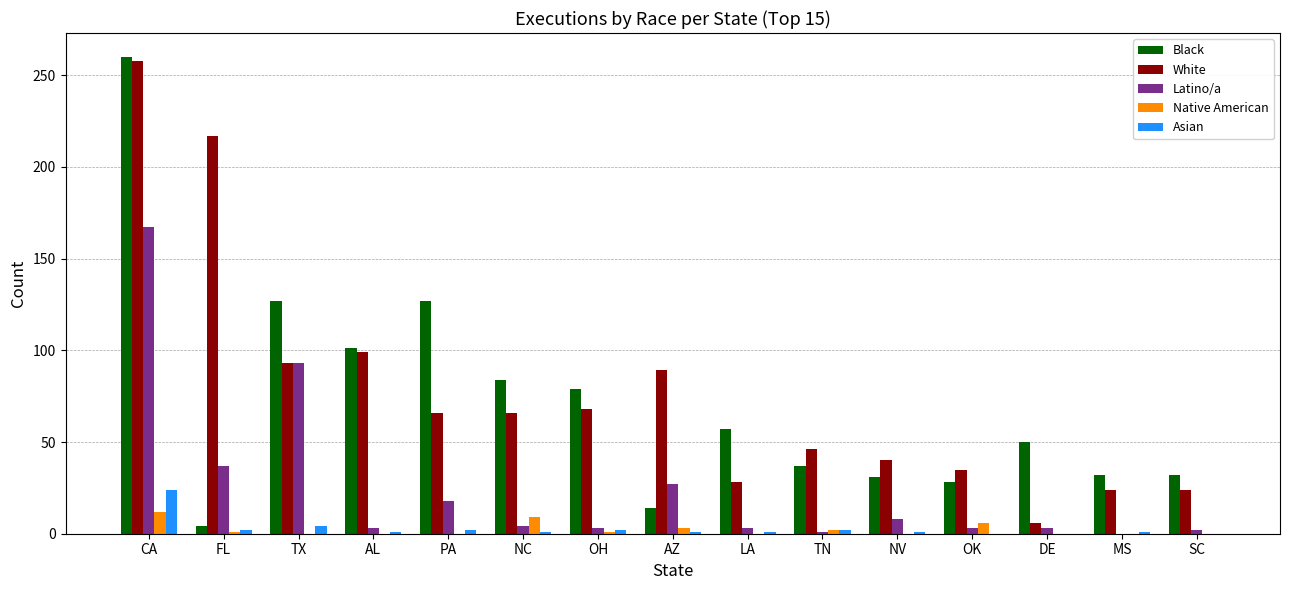

What is the spread (max minus min) of values at FL?

216